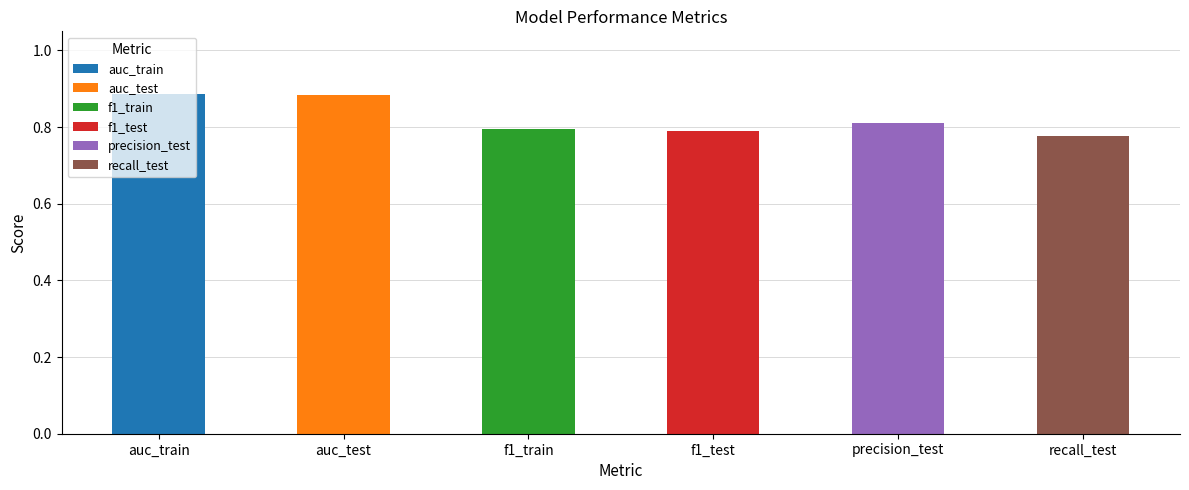

Reading left to right, extract all data points from this chart.

auc_train=0.9	auc_test=0.9	f1_train=0.8	f1_test=0.8	precision_test=0.8	recall_test=0.8